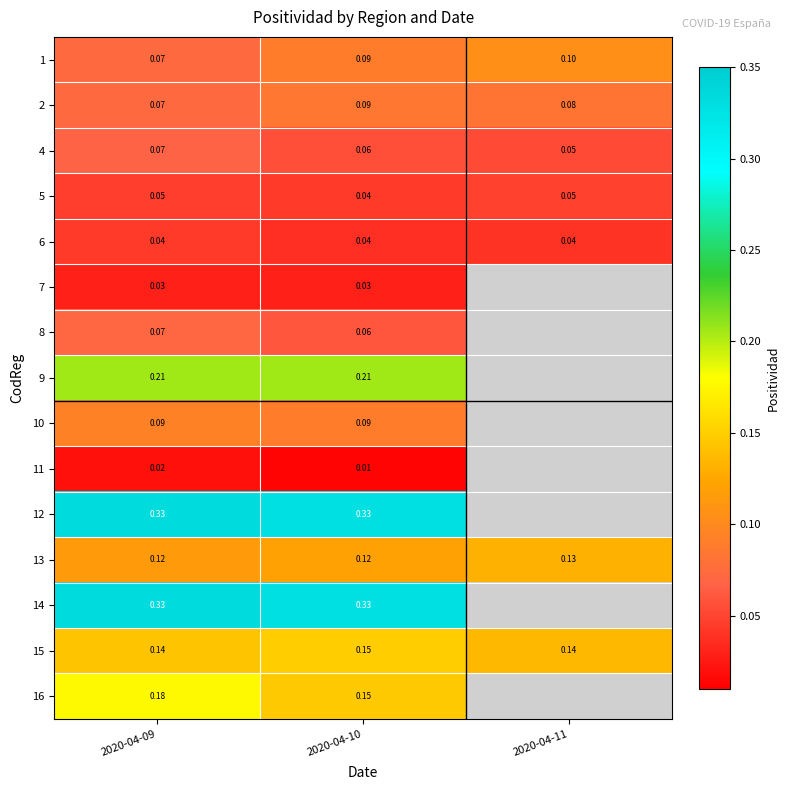

What is the spread (max minus min) of values at 2020-04-09?

0.3